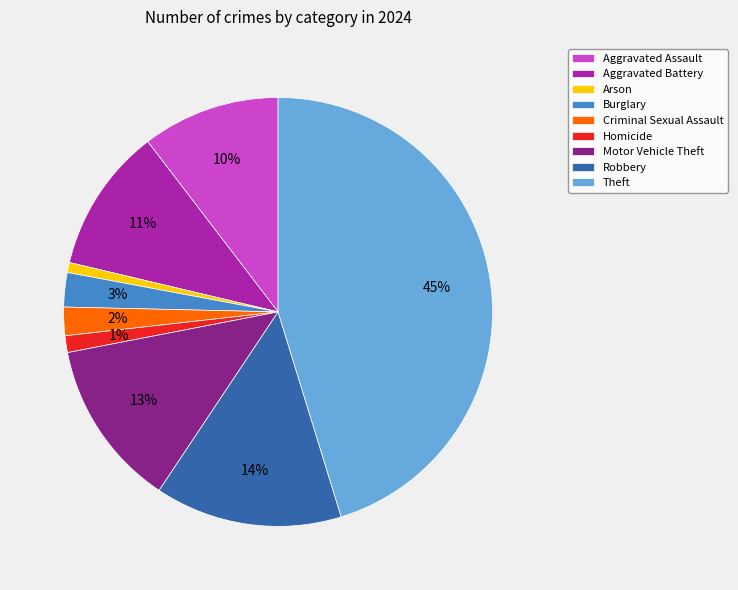

True or false: Homicide accounts for 1% of the total.

True